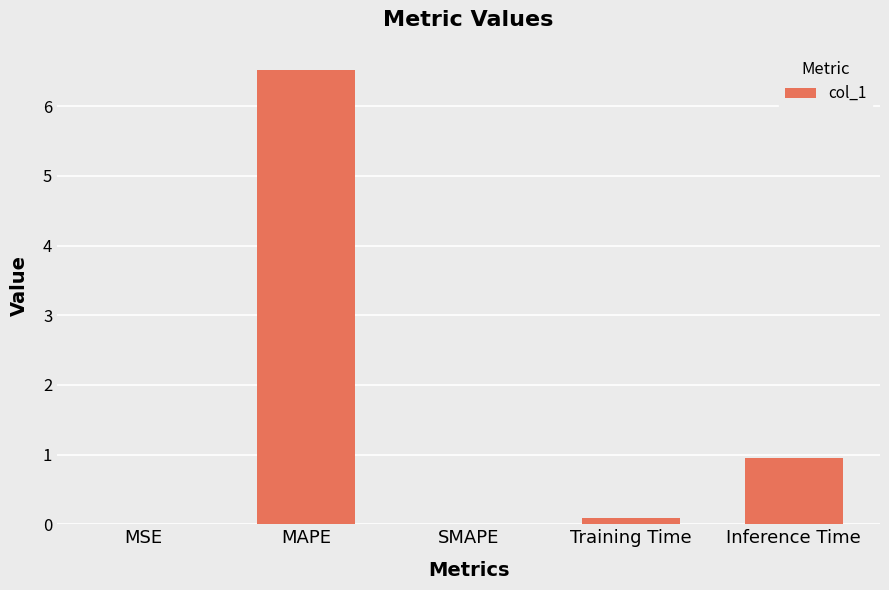

True or false: the data shows 1.4 at Inference Time.

False